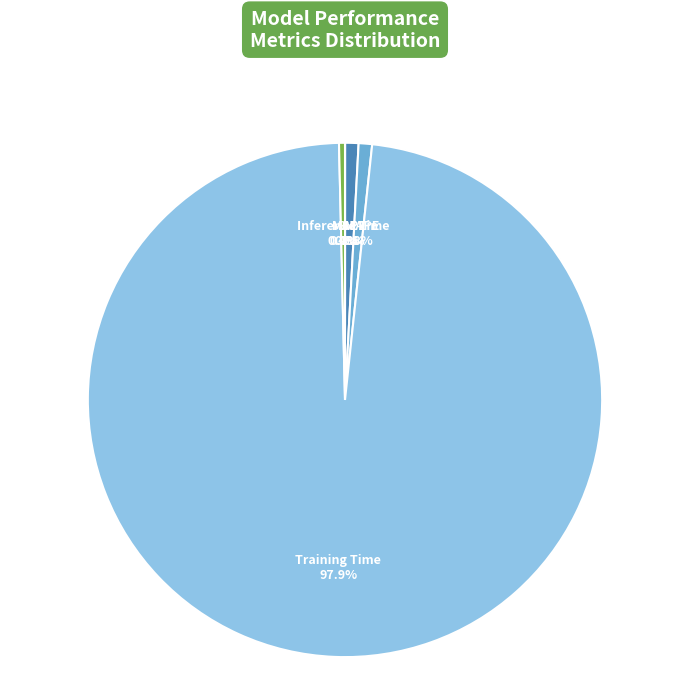

Which slice is the largest?

Training Time